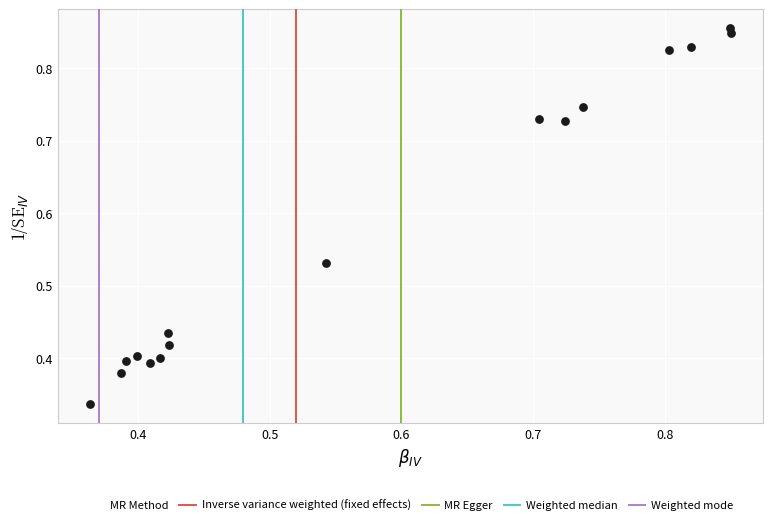

Count the number of points in this scatter plot.

16